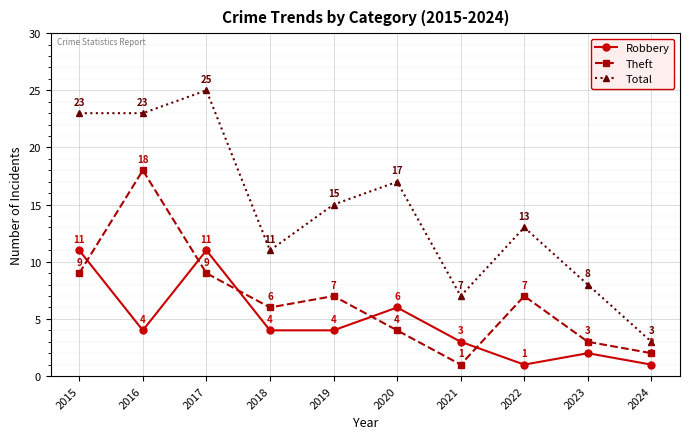

True or false: Robbery has a value of 4 at 2017.

False